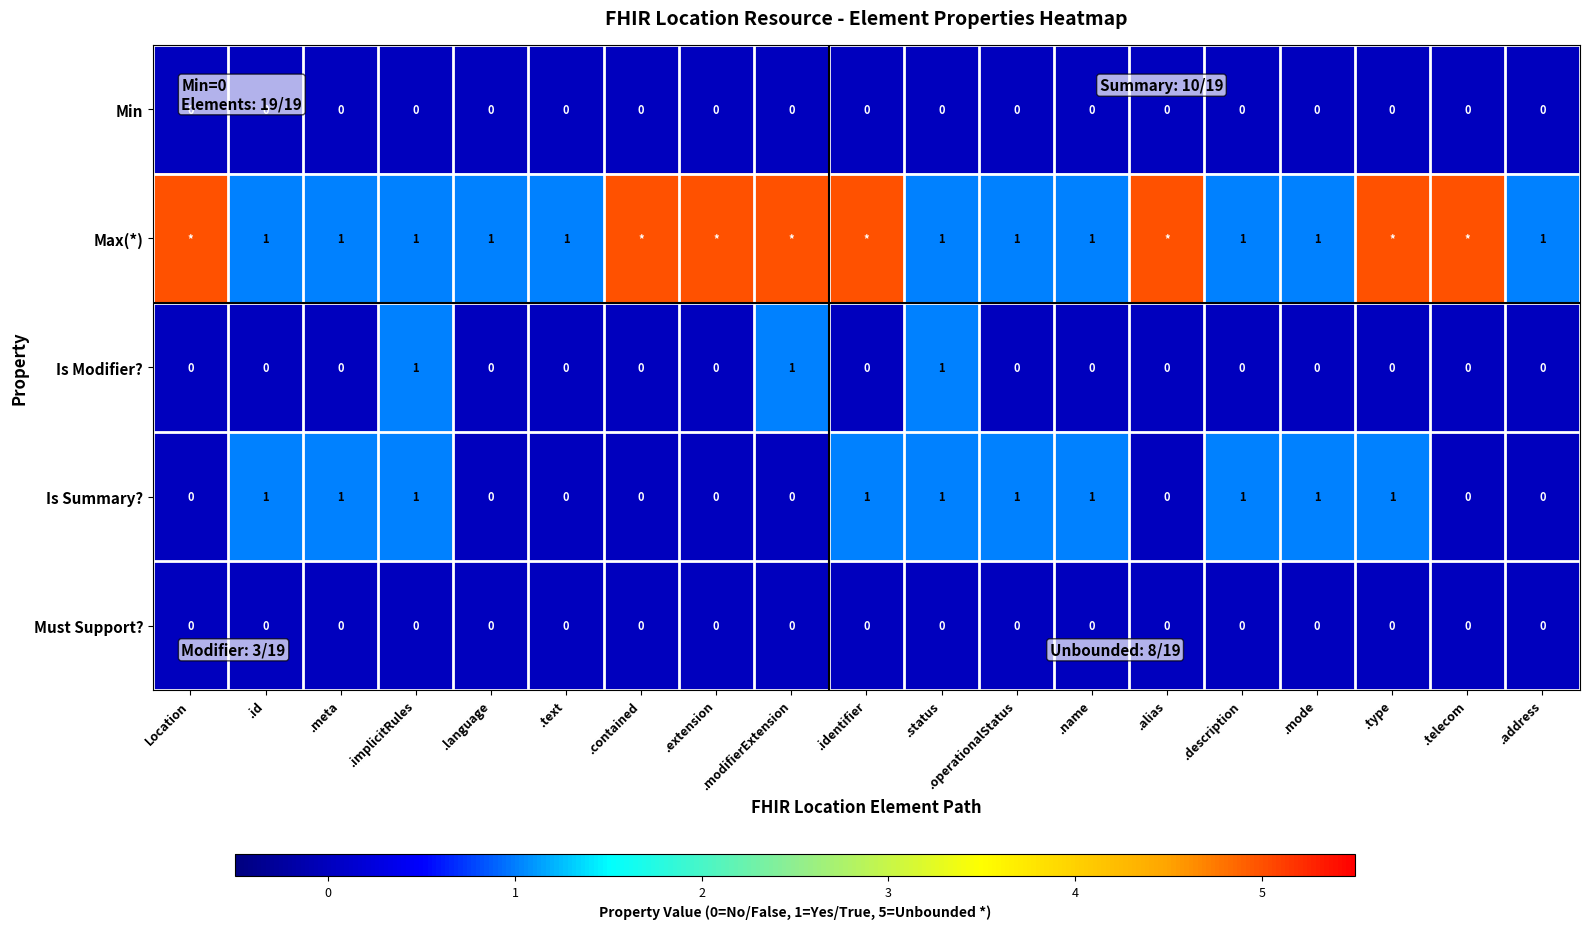

Count the row_1 values in the range 1 to 5.

19